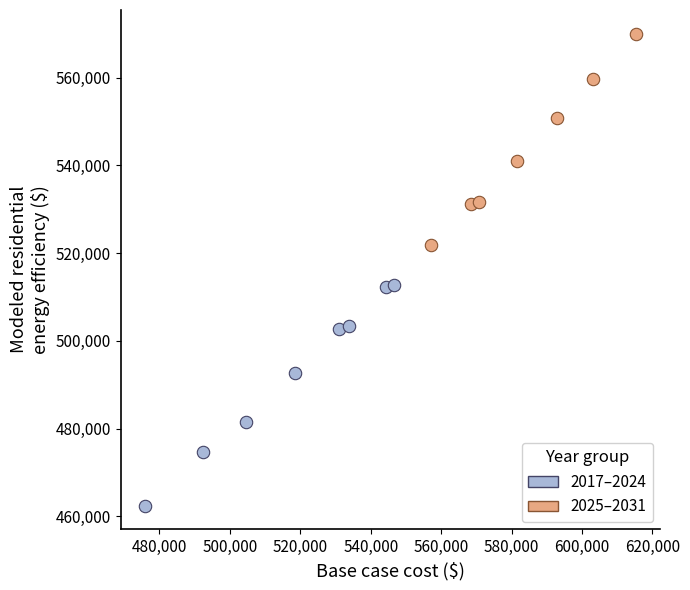

Which series reaches the minimum Y coordinate?

2017–2024